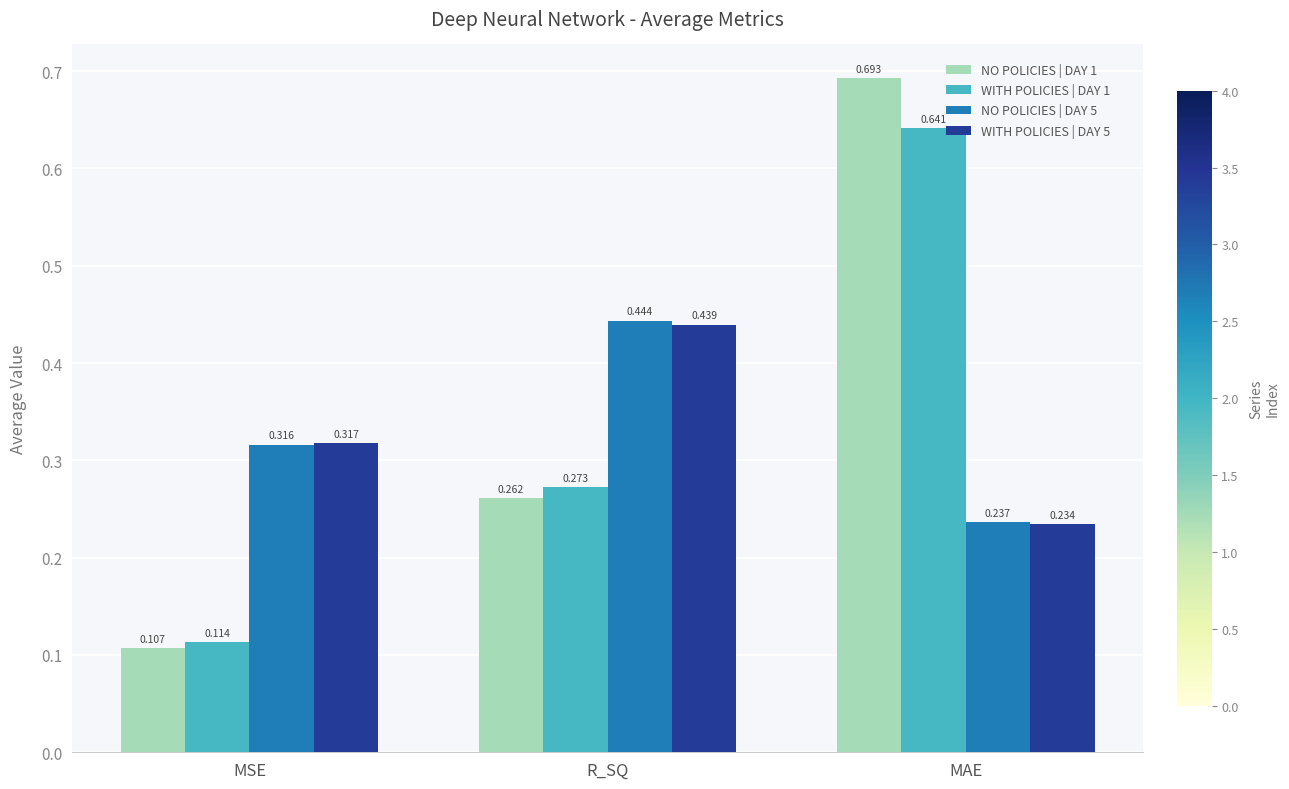

What is the sum of the WITH POLICIES | DAY 1 values at MSE and MAE?

0.8